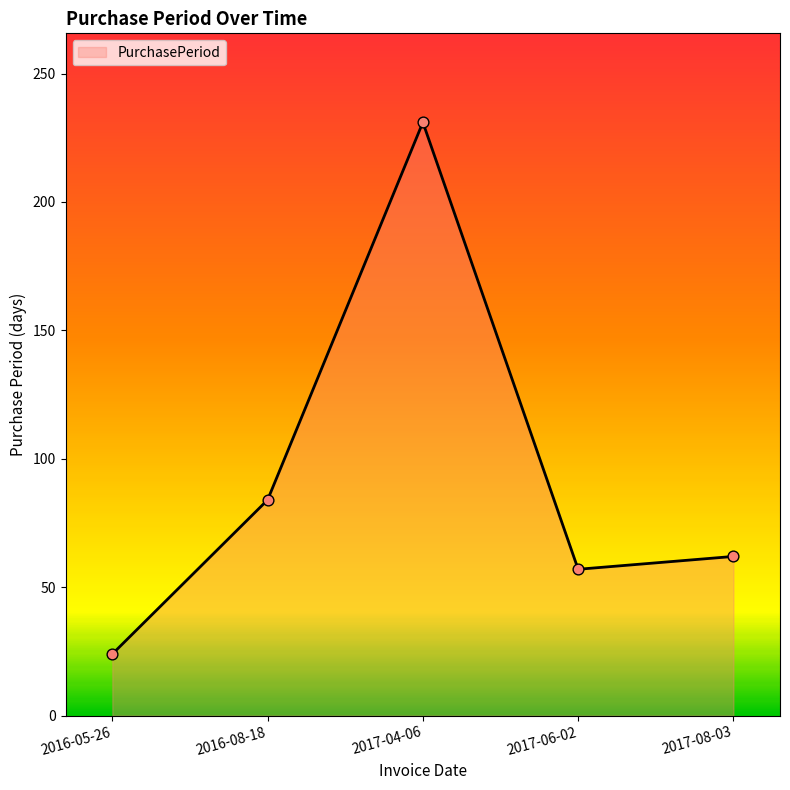

What is the change in value from 2016-05-26 to 2017-08-03?

+38